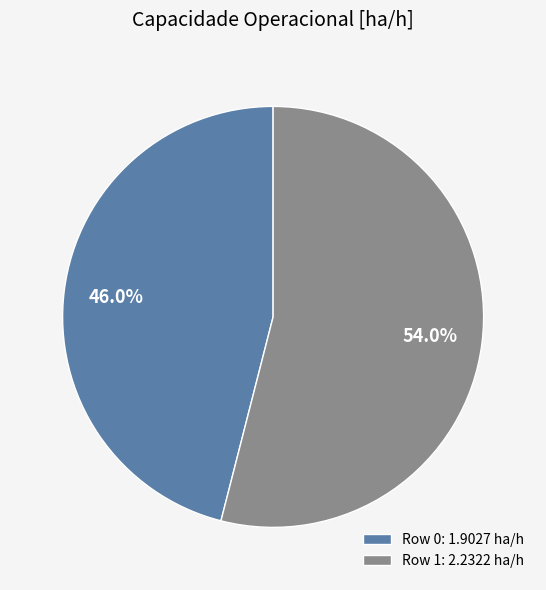

What is the ratio of the value at Row 1 to the value at Row 0?

1.2